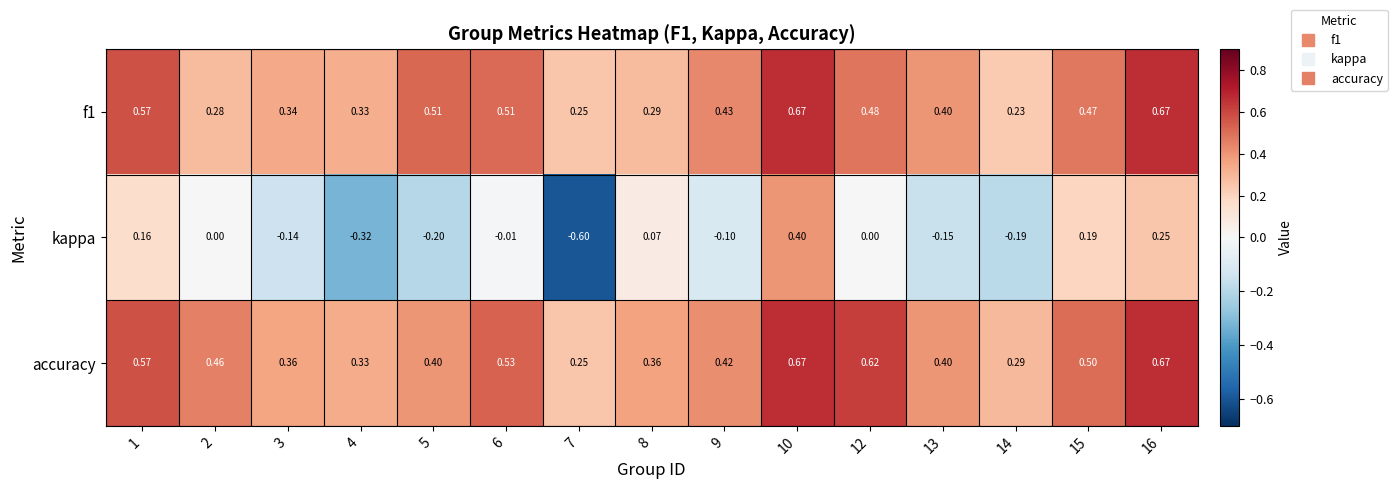

Which series has the largest total across all categories?

accuracy